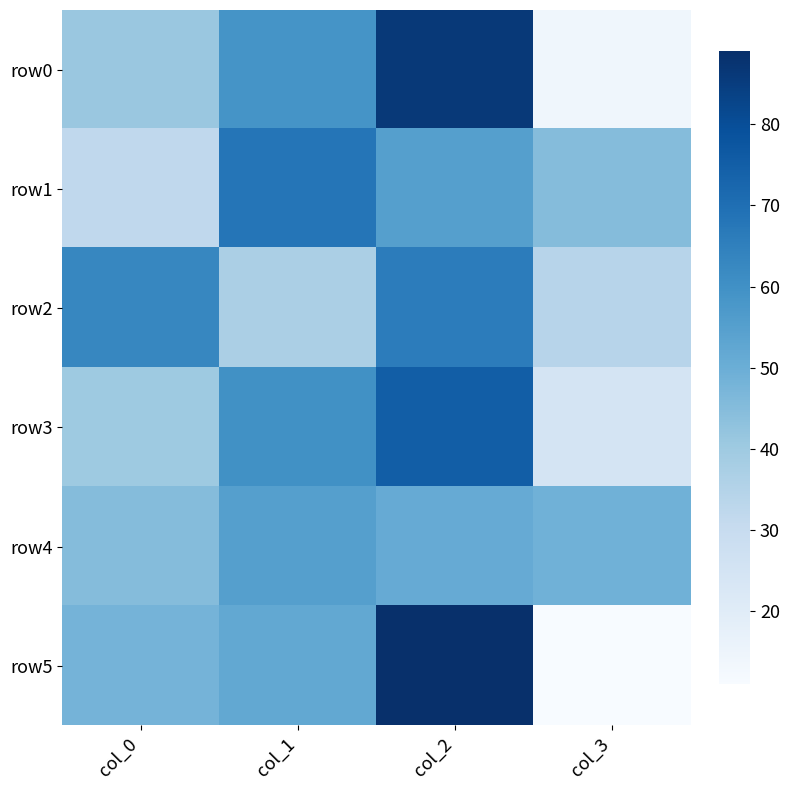

What is the smallest value displayed?

11